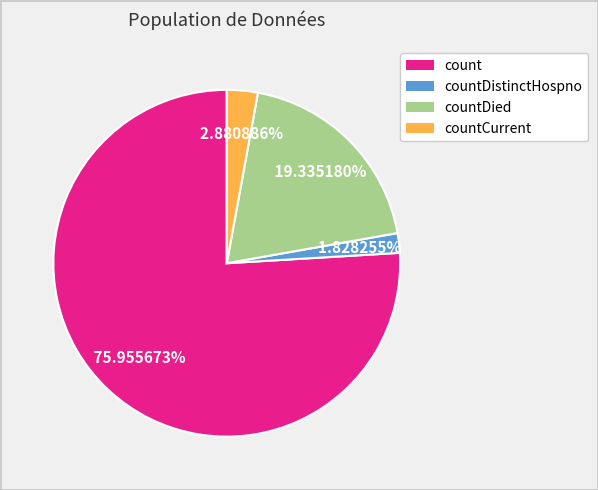

To the nearest percent, what is the difference between the largest and smallest slice percentages?

74%